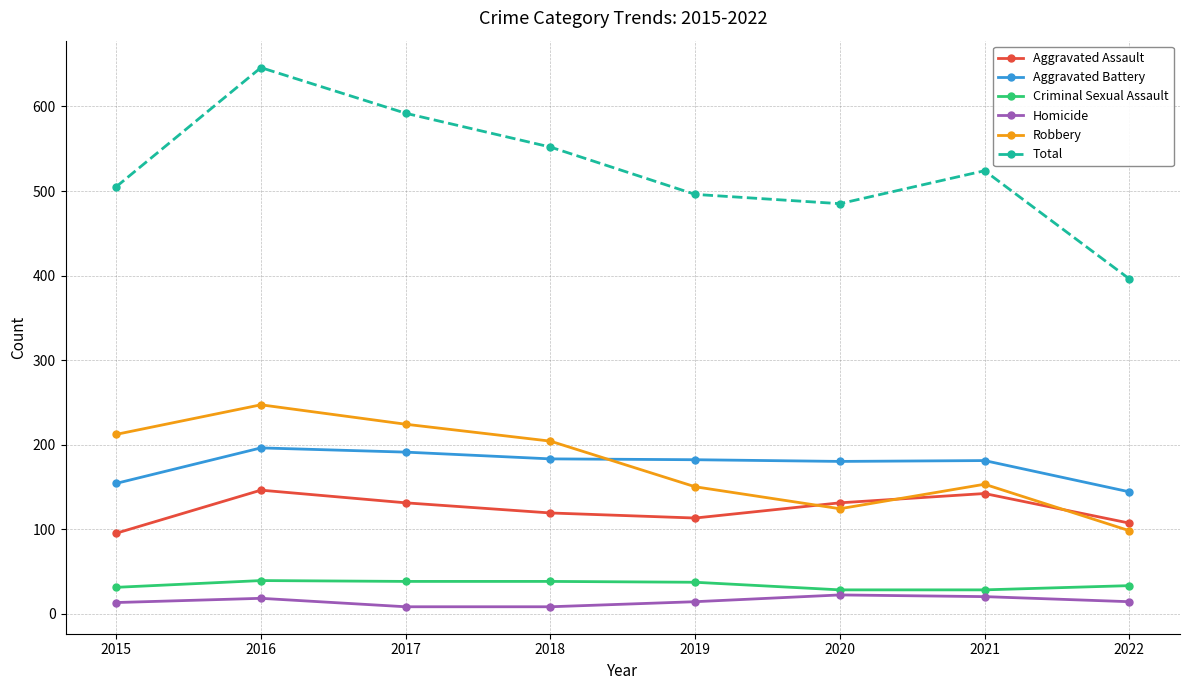

Which series changed the most between 2018 and 2020?

Robbery